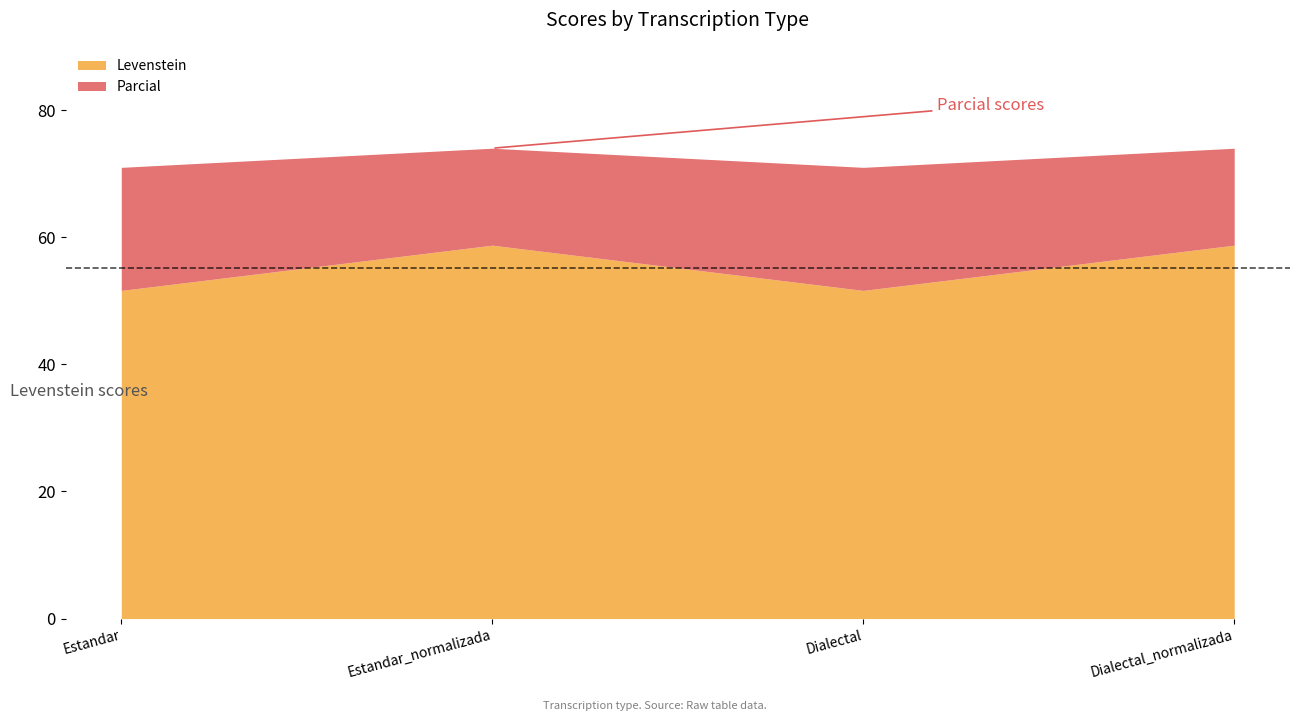

Which label corresponds to the largest value in the chart?

Estandar_normalizada